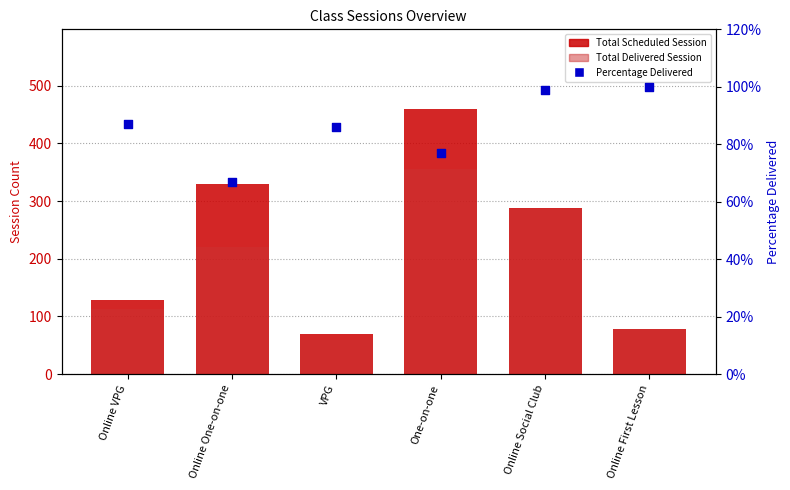

Which series reaches the minimum Y coordinate?

Total Delivered Session